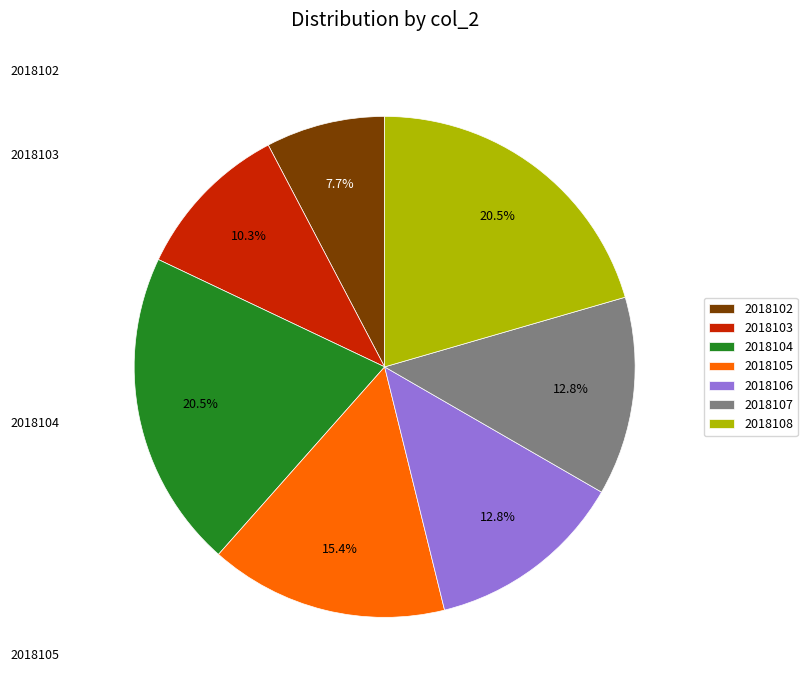

To the nearest percent, what is the difference between the largest and smallest slice percentages?

13%